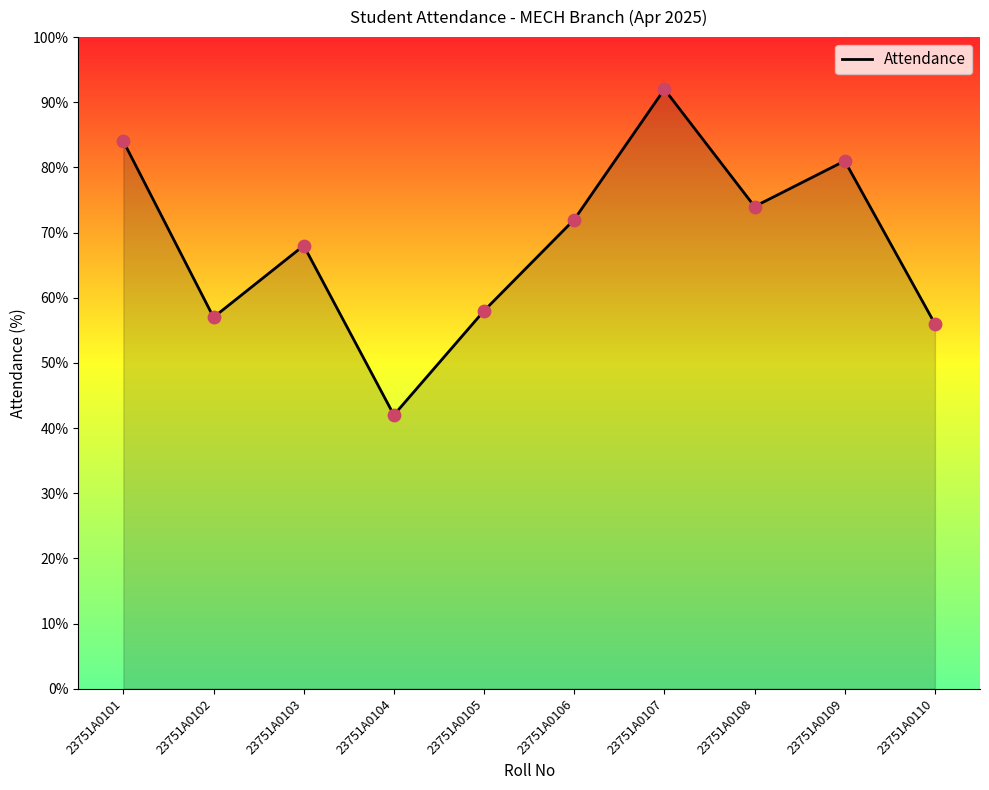

Approximately how many times larger is the value at 23751A0107 compared to 23751A0106?

1.3